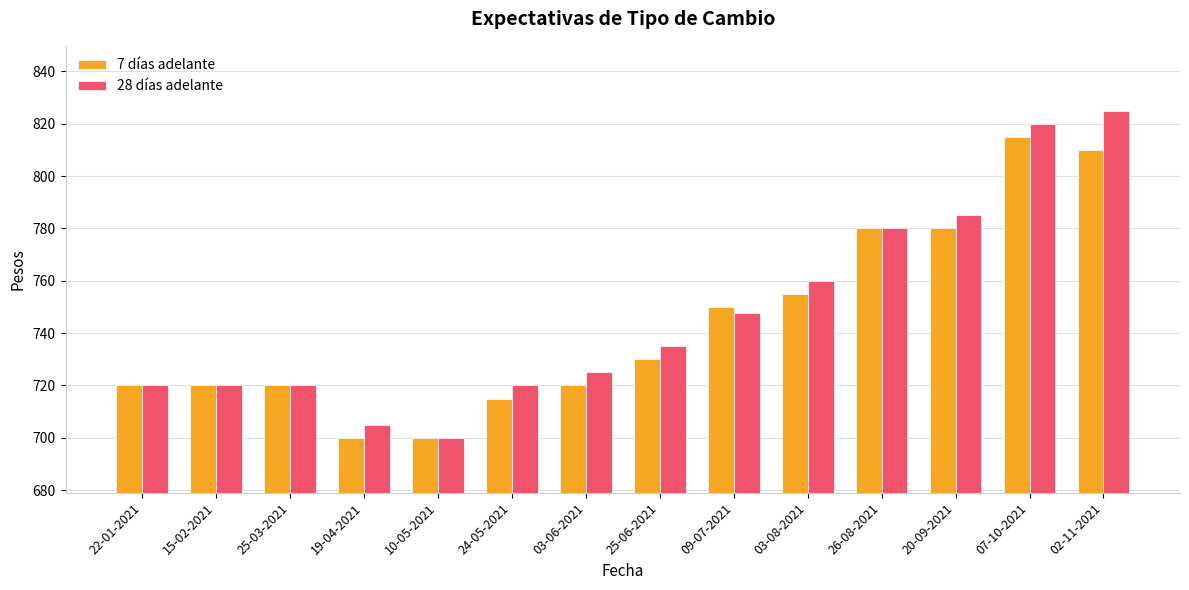

How many bars are there in each group?

2